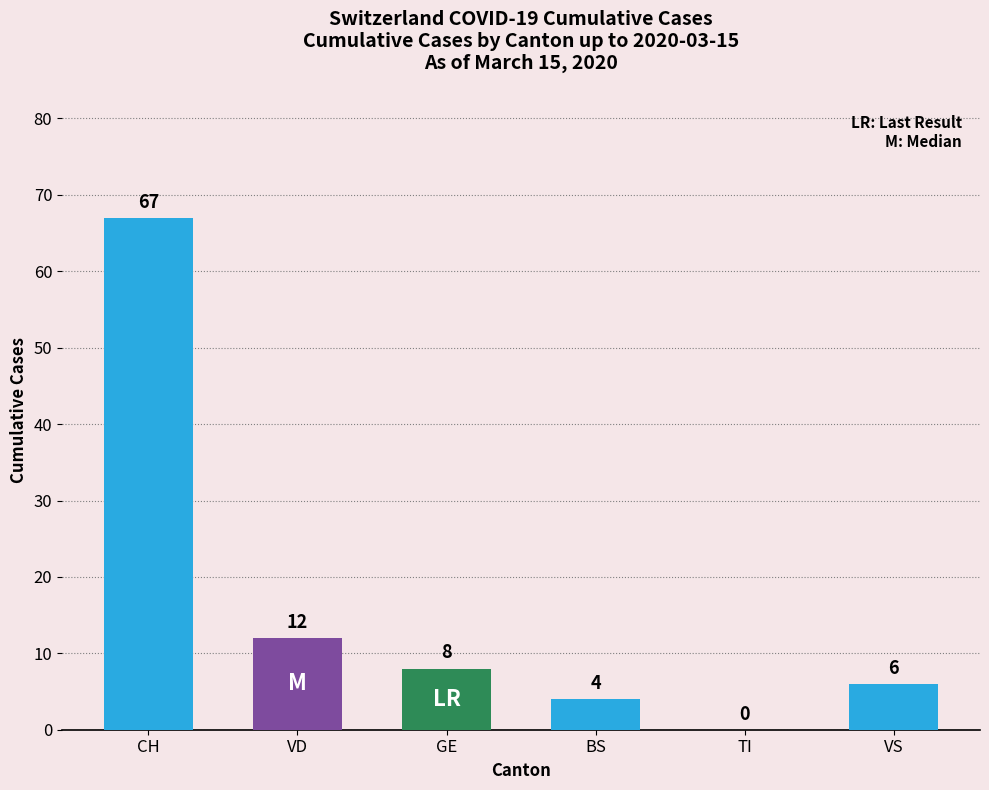

What is the sum of the values at VD and VS?

18